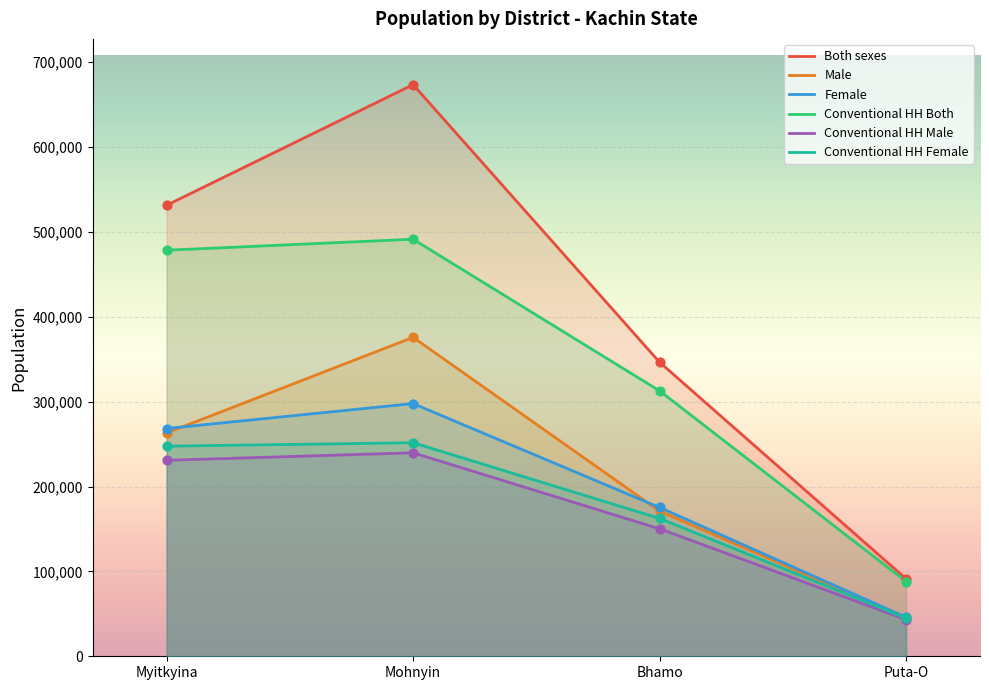

Which series reaches the maximum Y coordinate?

Both sexes